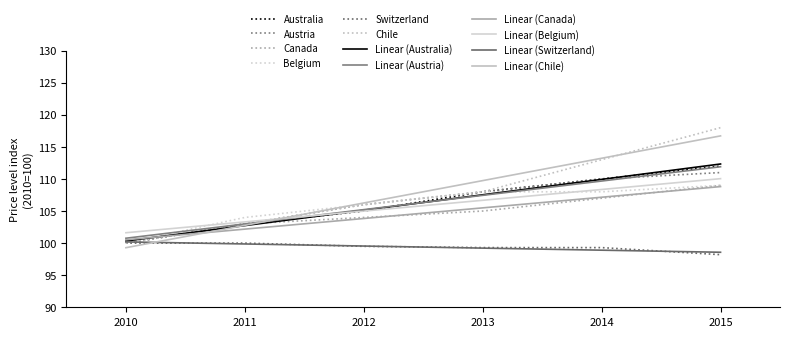

Is this an area chart (filled region under the line)?

No